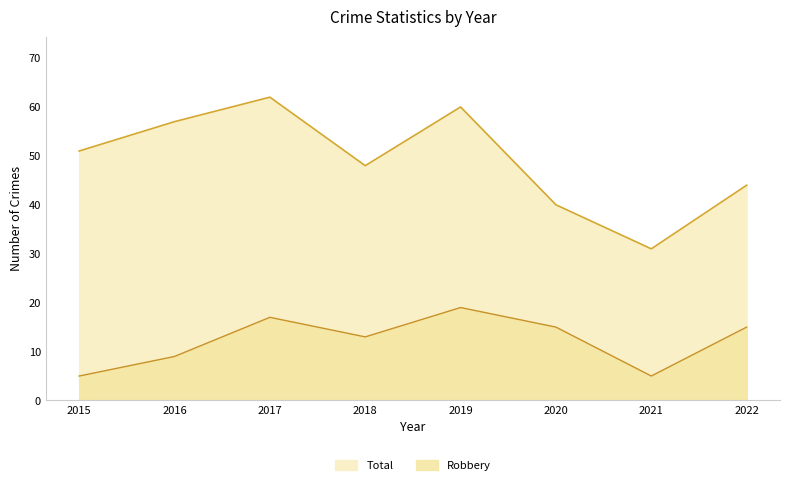

Where does the Robbery series first go above 15?

2017